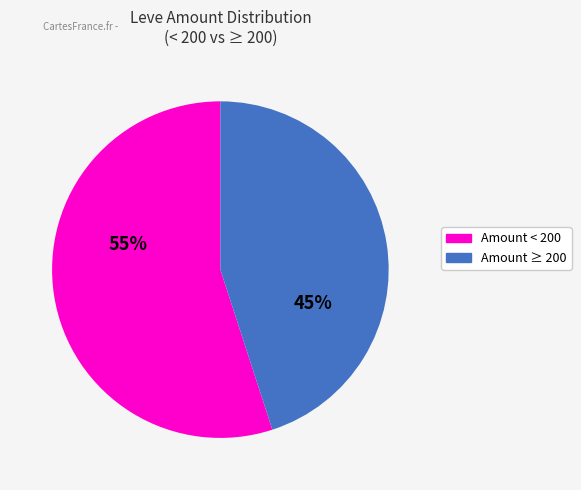

Is there any slice that represents more than half of the pie?

Yes